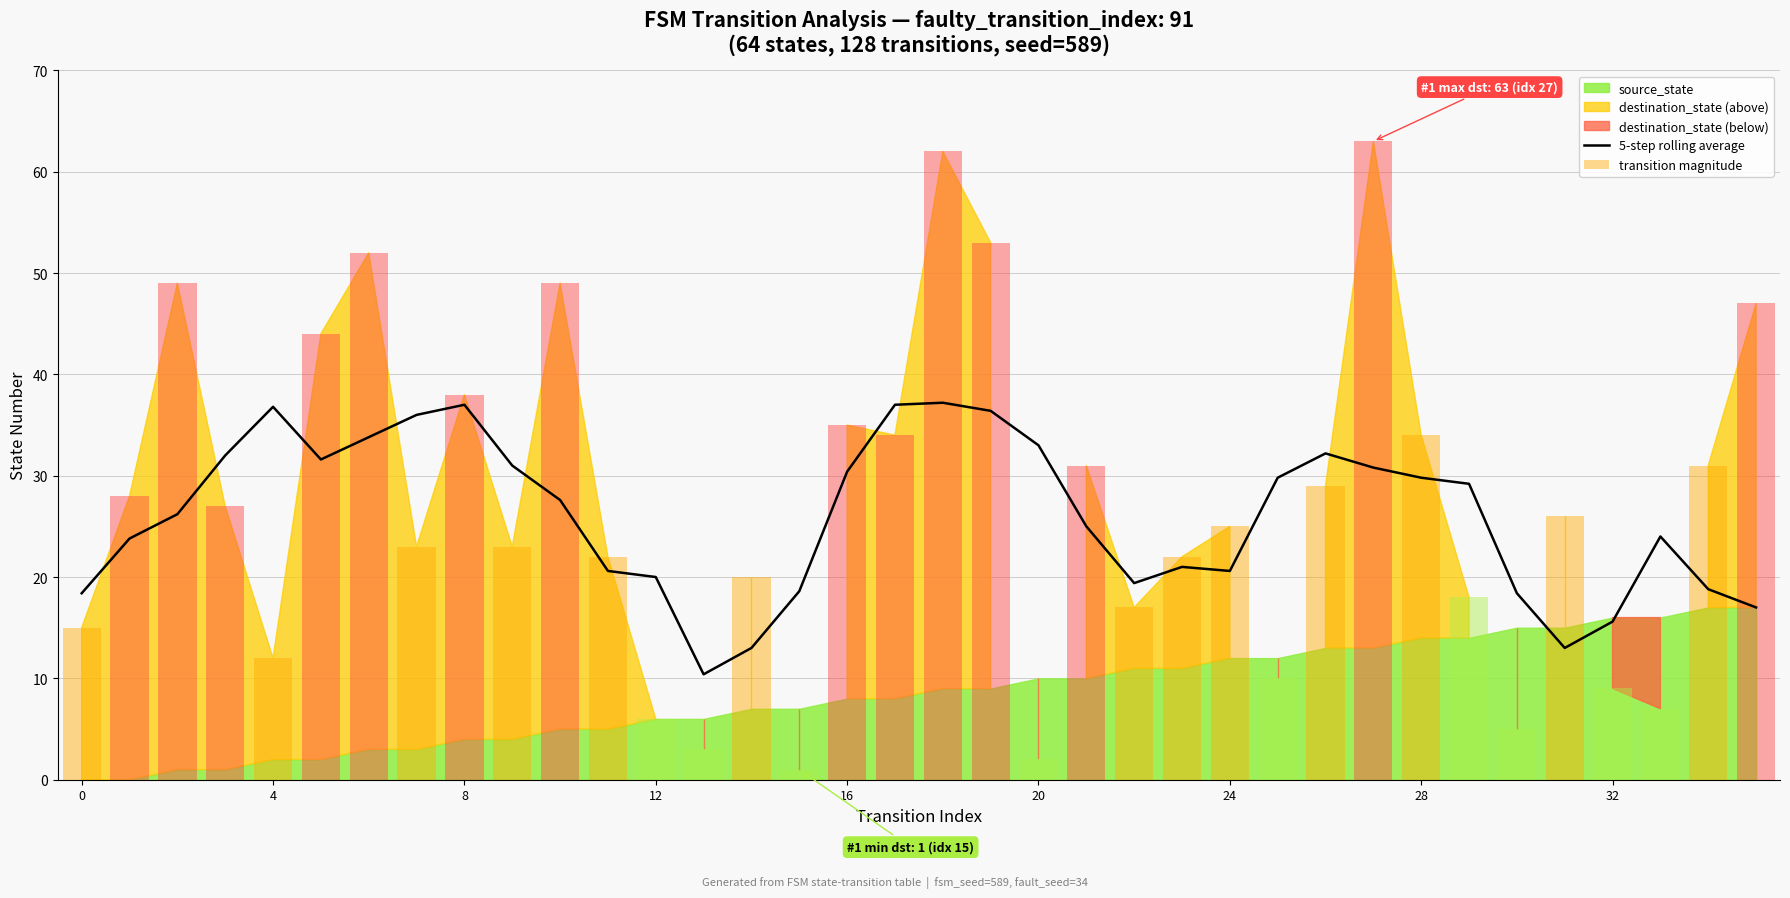

What is the maximum value for 5-step rolling average?

37.2